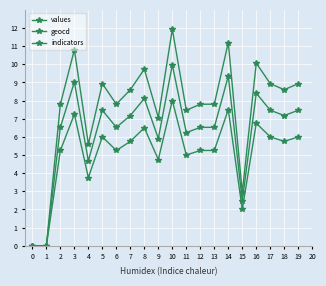

Is this an area chart (filled region under the line)?

No